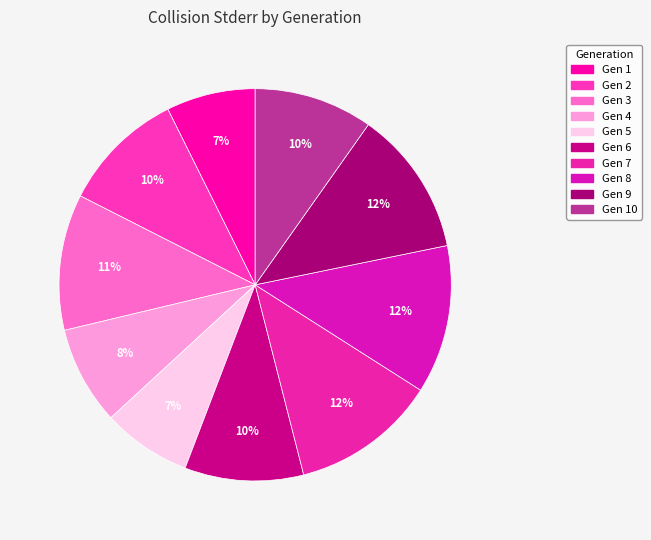

Which slice is the largest?

8